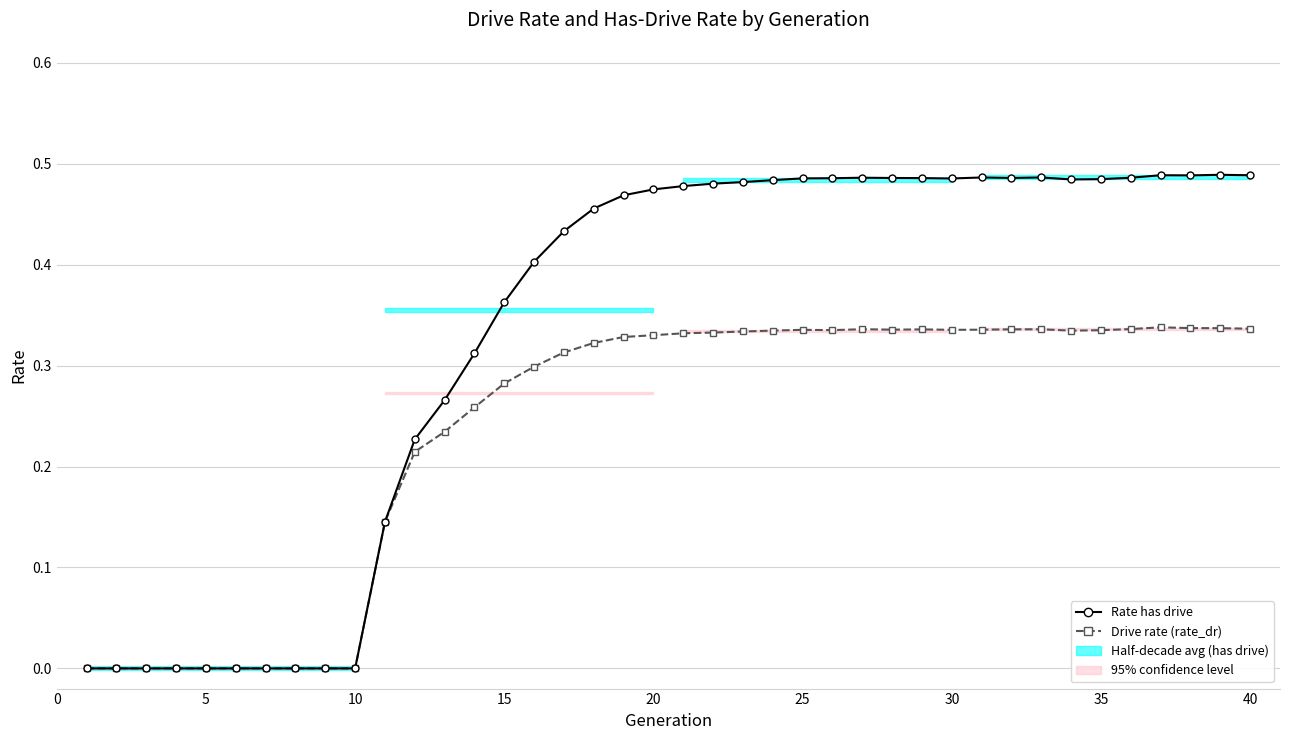

How many interior local peaks does the Drive rate (rate_dr) series have?

5